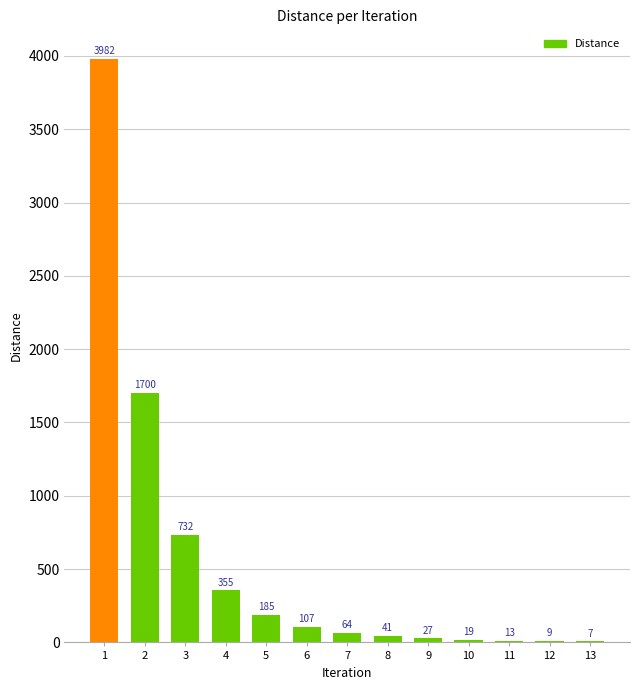

The chart shows a value of 9.1 at 12. True or false?

True